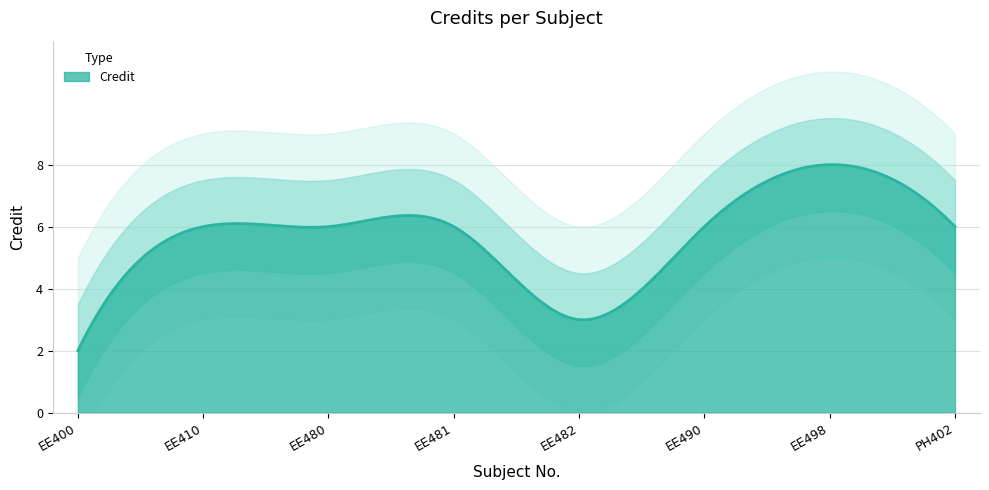

What is the sum of the values at EE490 and EE400?

8